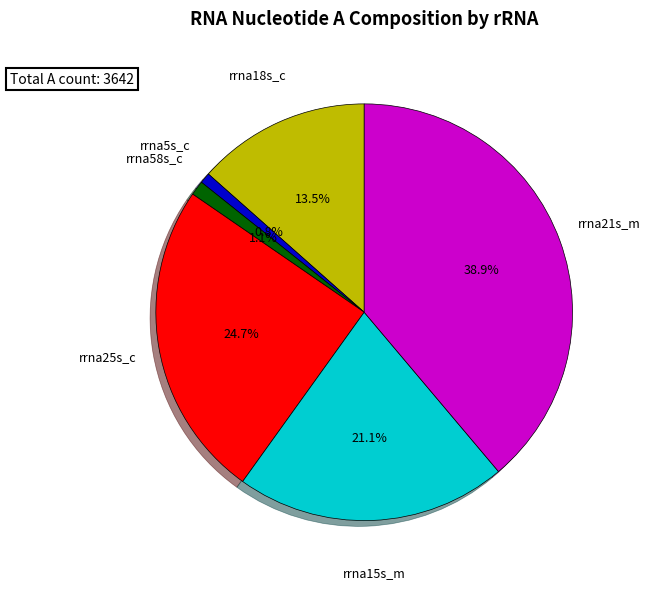

Is there a majority slice in this chart?

No